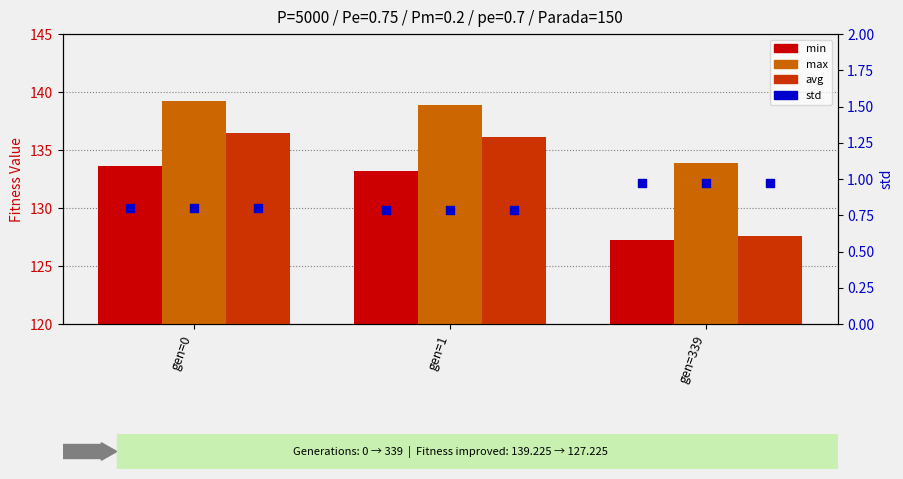

Which series contains the lowest Y value?

std (min)